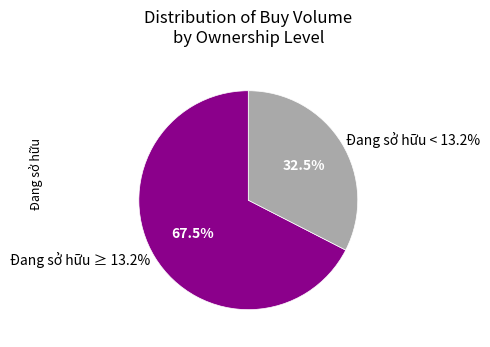

Combined, do 13.22% and 13.24% account for over 50%?

No